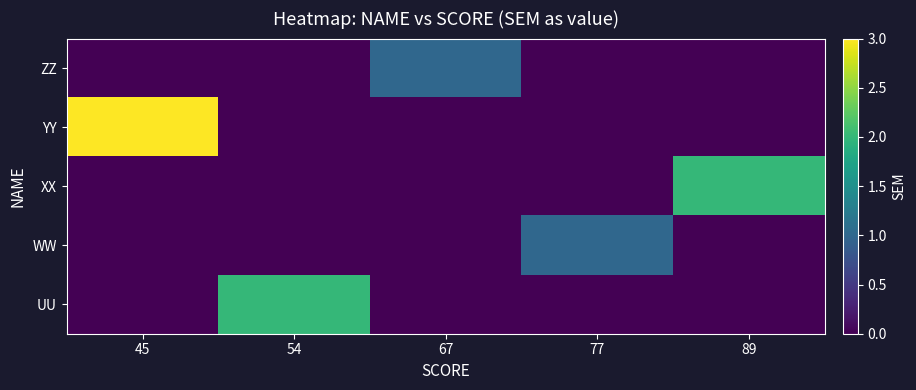

Reading left to right, transcribe all the data shown in this chart.

ZZ: 45=0	54=0	67=1	77=0	89=0
YY: 45=3	54=0	67=0	77=0	89=0
XX: 45=0	54=0	67=0	77=0	89=2
WW: 45=0	54=0	67=0	77=1	89=0
UU: 45=0	54=2	67=0	77=0	89=0